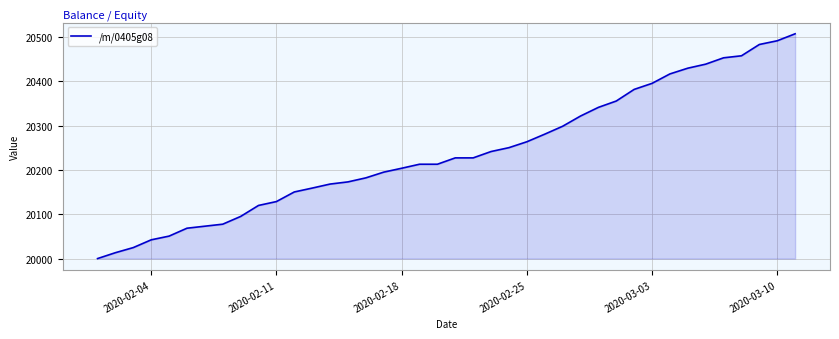

What is the greatest value displayed?

20506.9